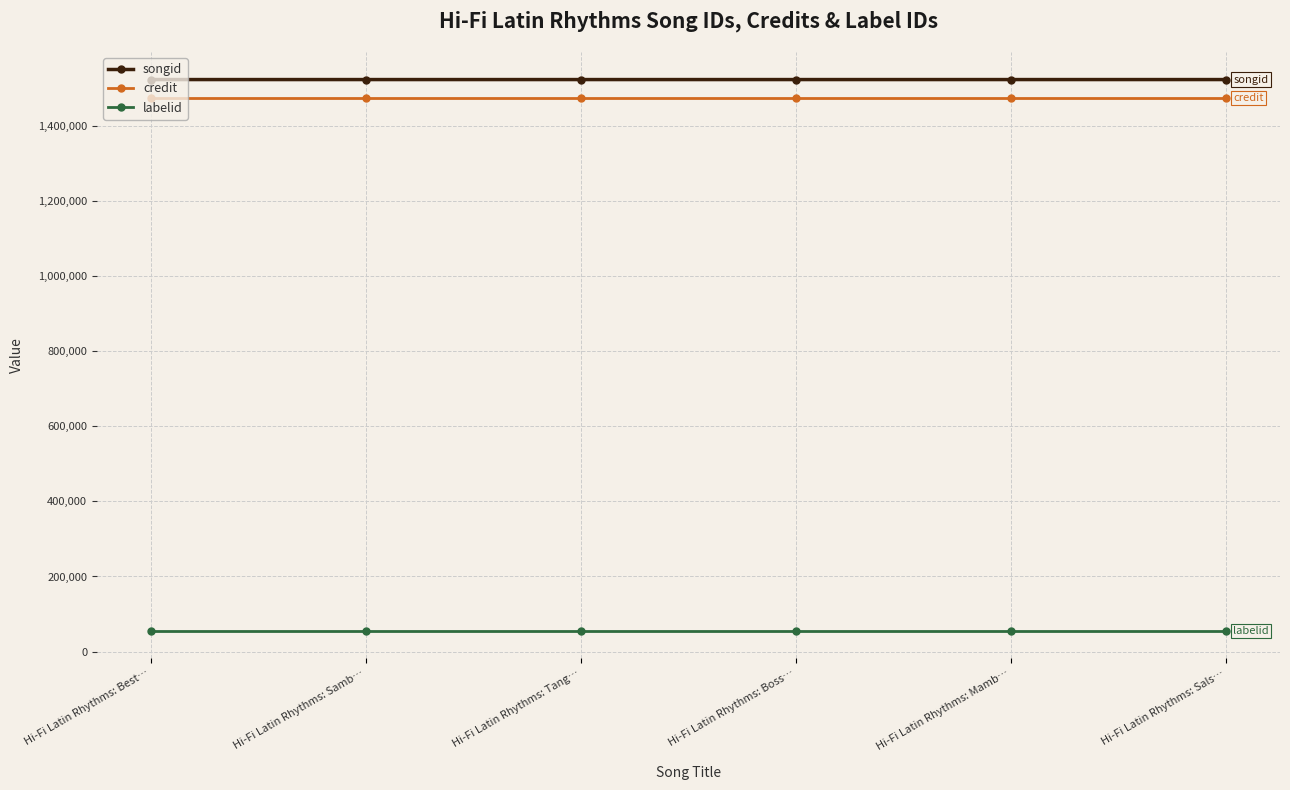

True or false: songid and labelid cross at least once.

False